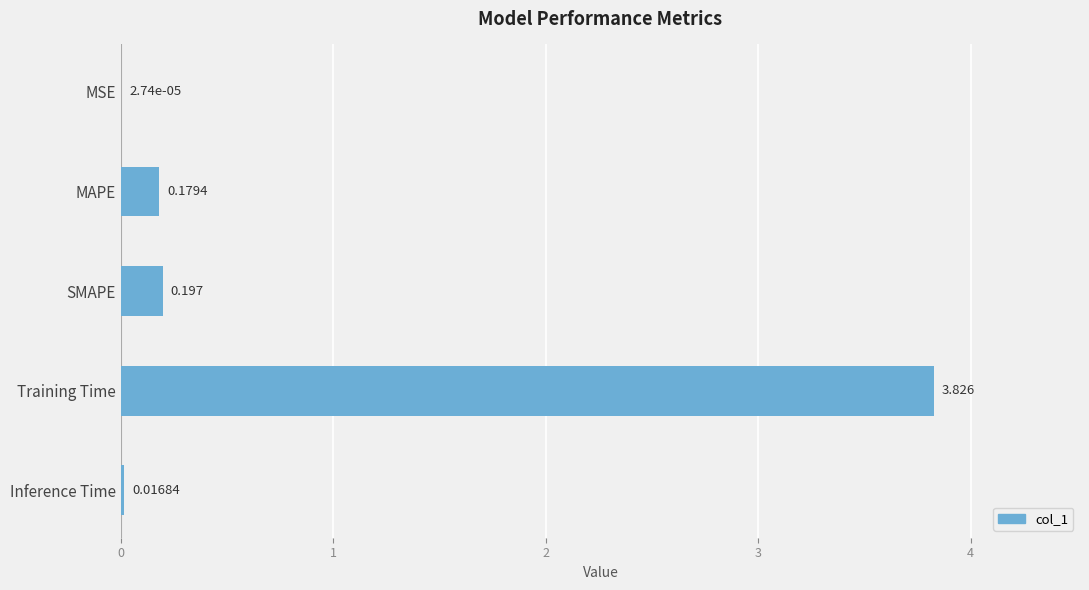

At which label is the value closest to 1?

SMAPE